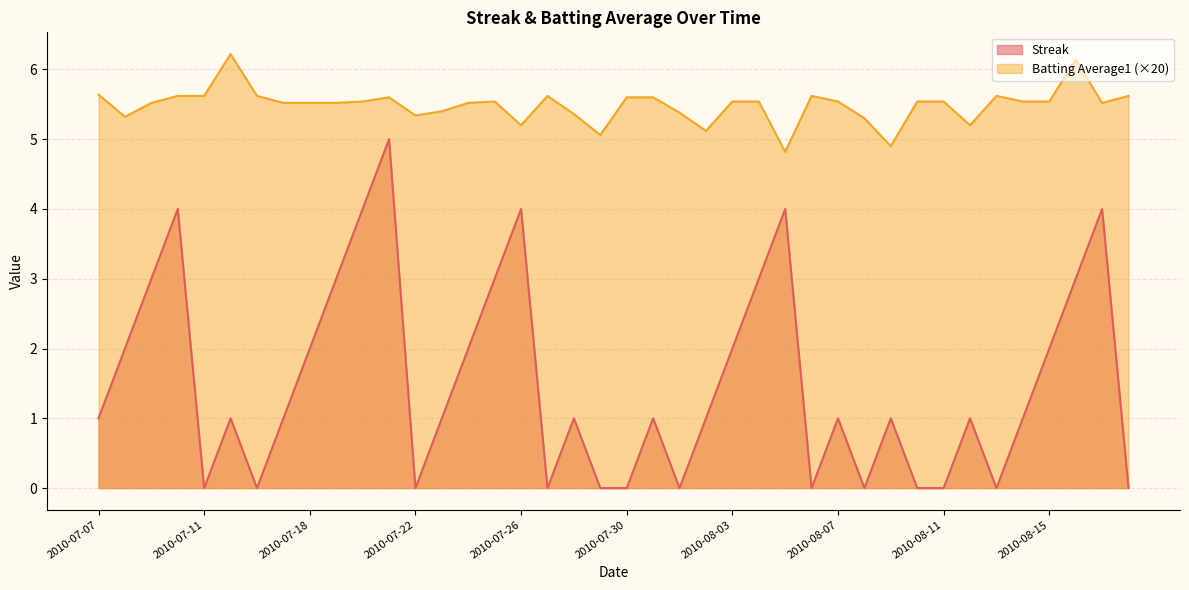

Where does the Streak series first go above 1?

2010-07-08